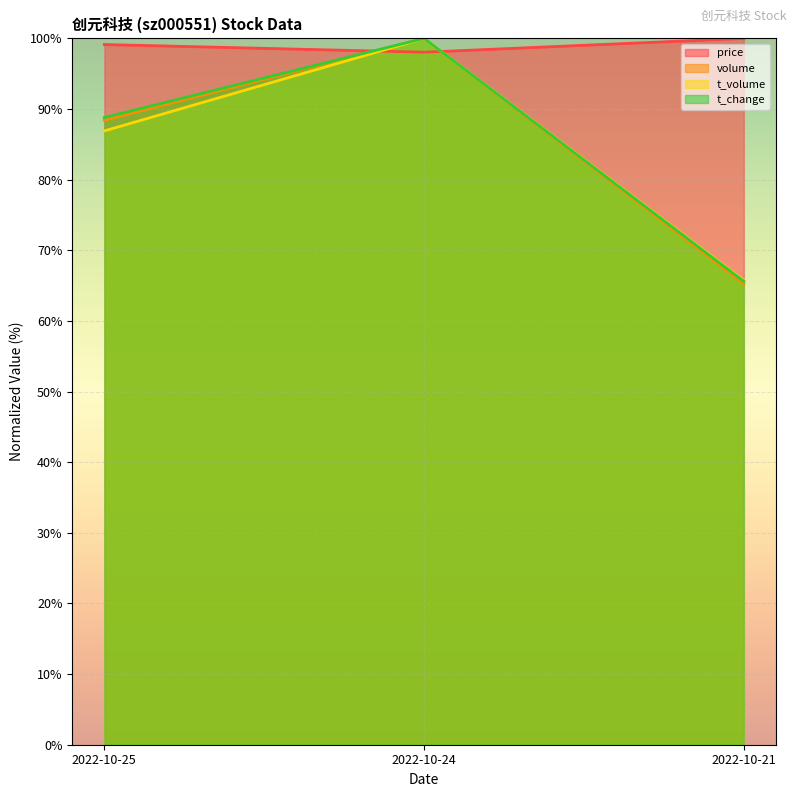

Reading right to left, extract all data points from this chart.

price: 100.0	98.0	99.1
volume: 65.3	100.0	88.4
t_volume: 65.7	100.0	86.9
t_change: 65.6	100.0	88.8